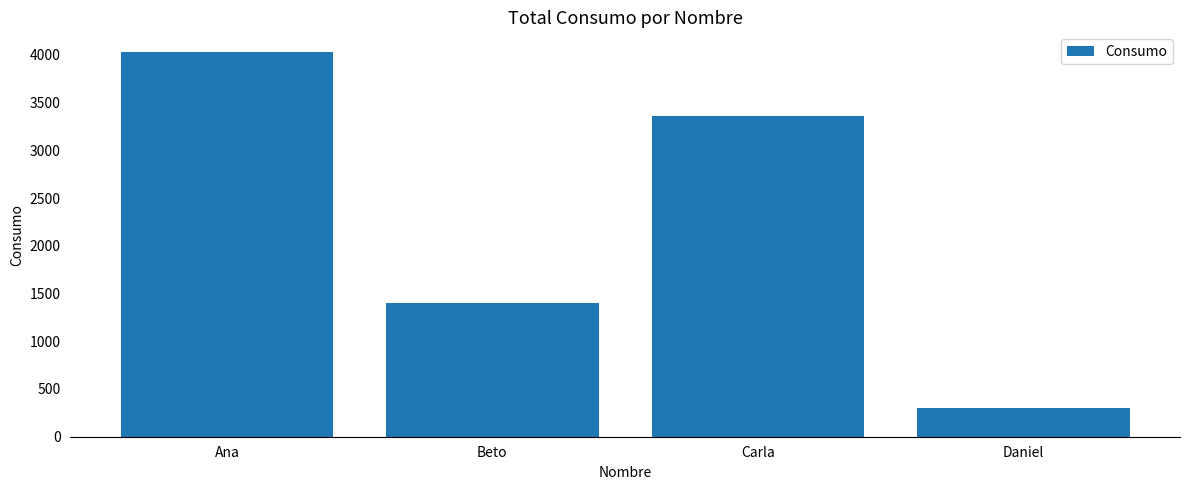

Reading left to right, extract all data points from this chart.

Ana=4034	Beto=1402	Carla=3364	Daniel=298